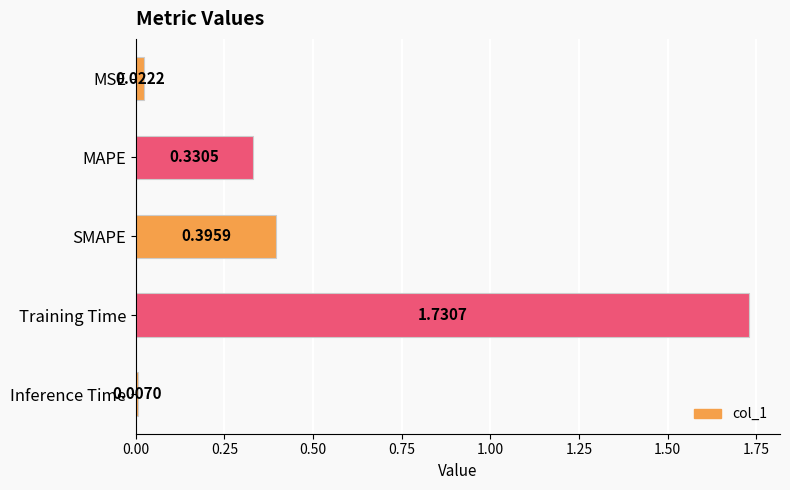

At which category does the chart reach its minimum across all series?

Inference Time